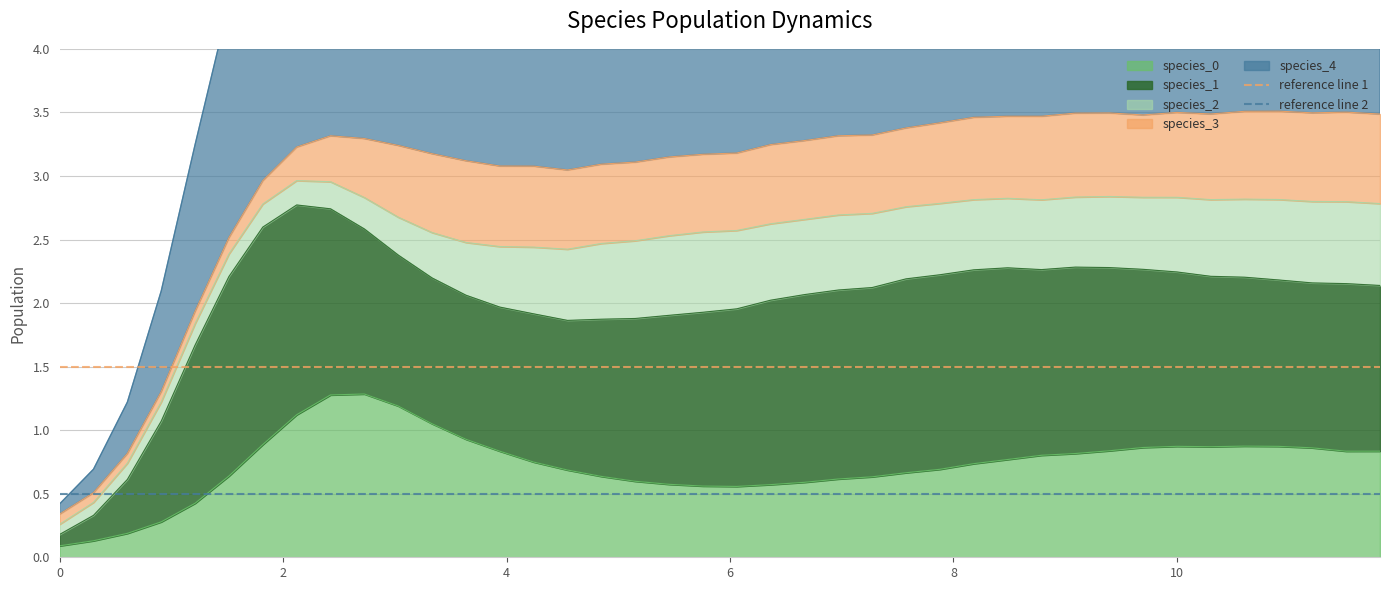

Is it true that reference line 1 equals 1.5 at 0?

True